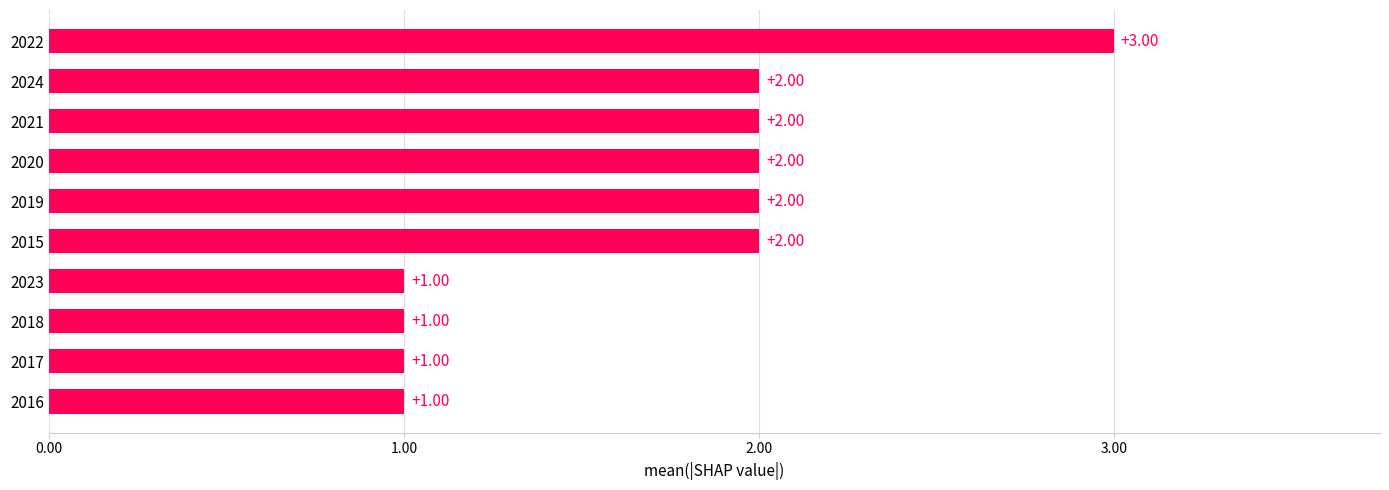

Between 2016 and 2015, which is larger?

2015